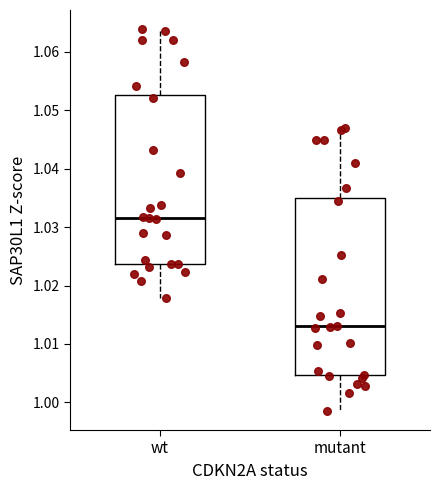

Comparing the boxes themselves (not the whiskers), which one is the tallest?

mutant